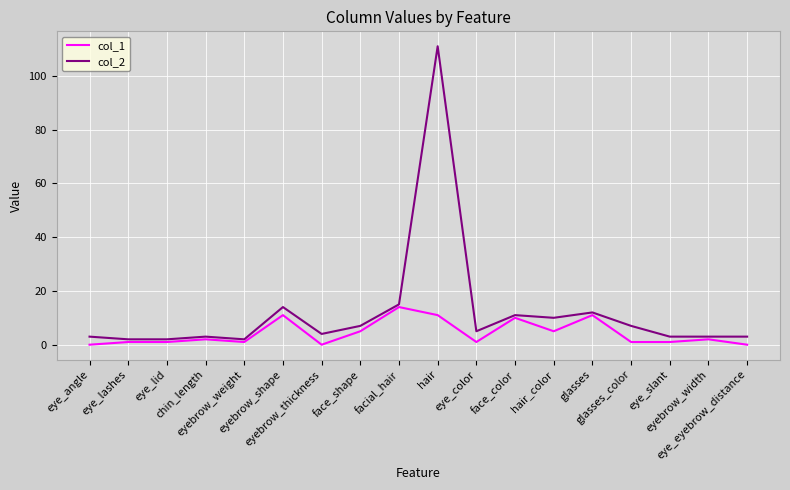

Which category has the highest value in the col_2 series?

hair